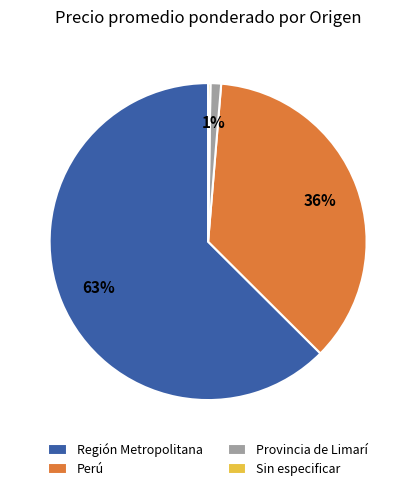

What percentage is the Región Metropolitana slice, to the nearest percent?

63%